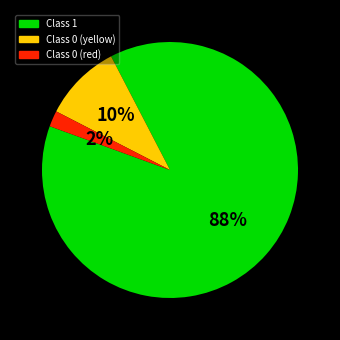

Does any single category account for the majority?

Yes